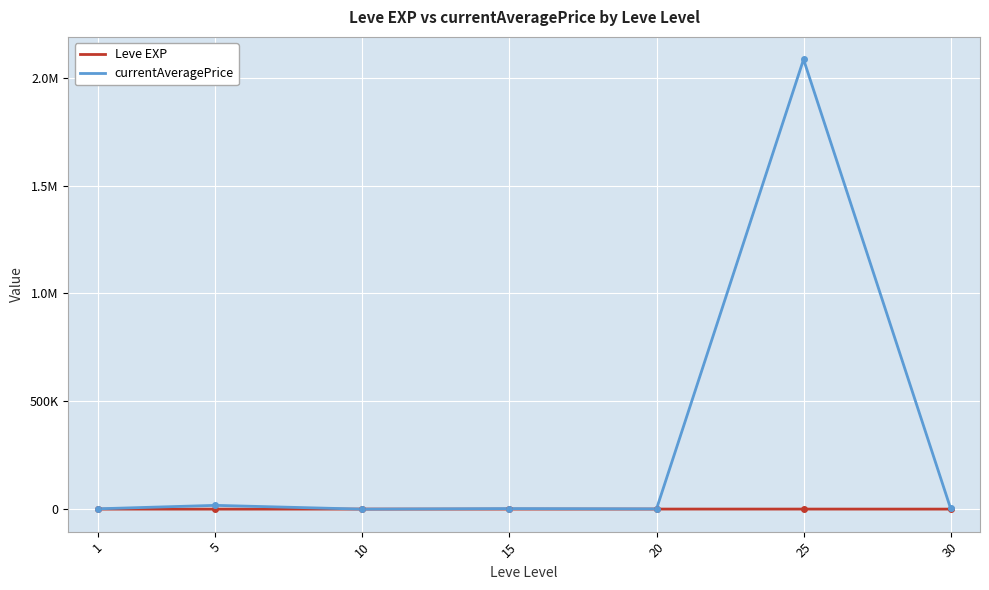

What is the difference between the second highest and second lowest values in the currentAveragePrice series?

16358.3